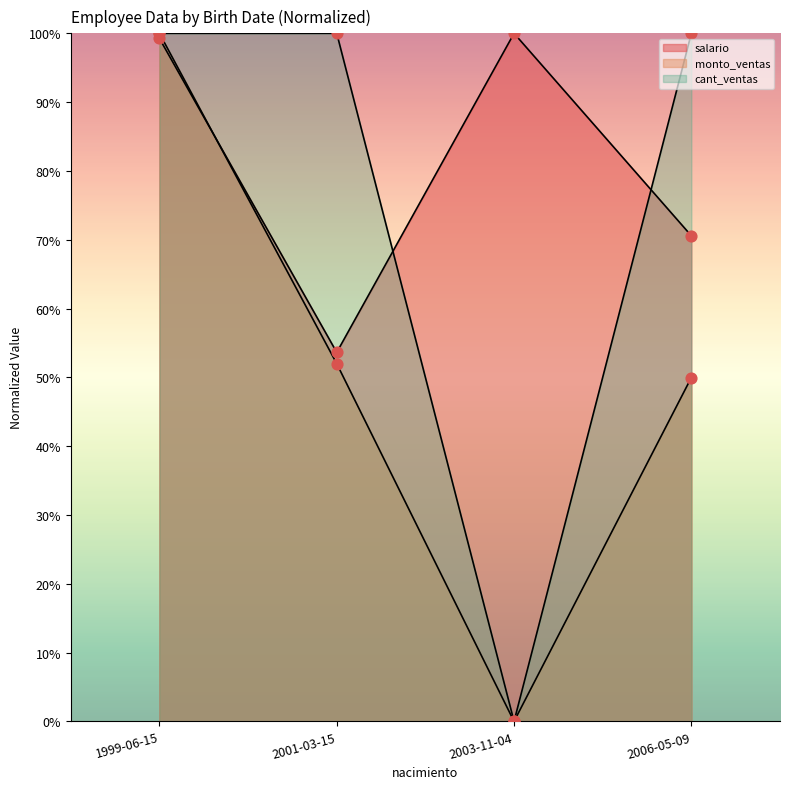

At how many categories does at least one series exceed 0?

3